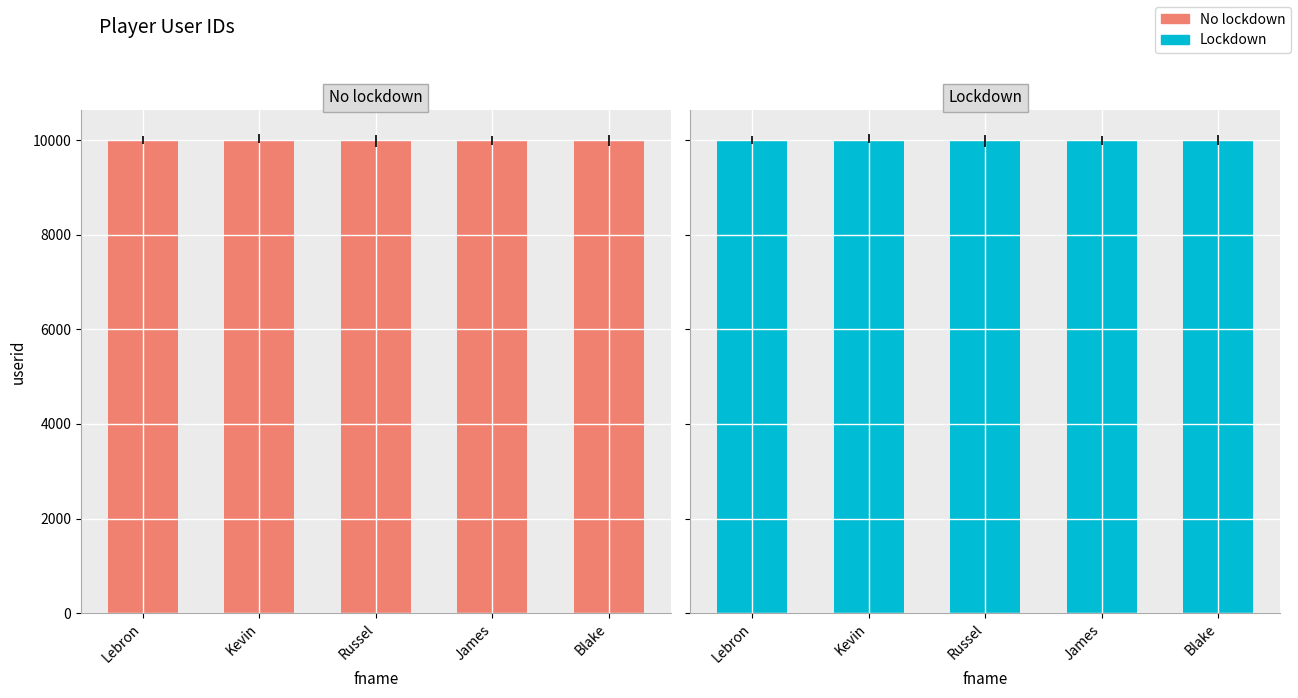

Is the value of No lockdown at James greater than the value of Lockdown at Blake?

No